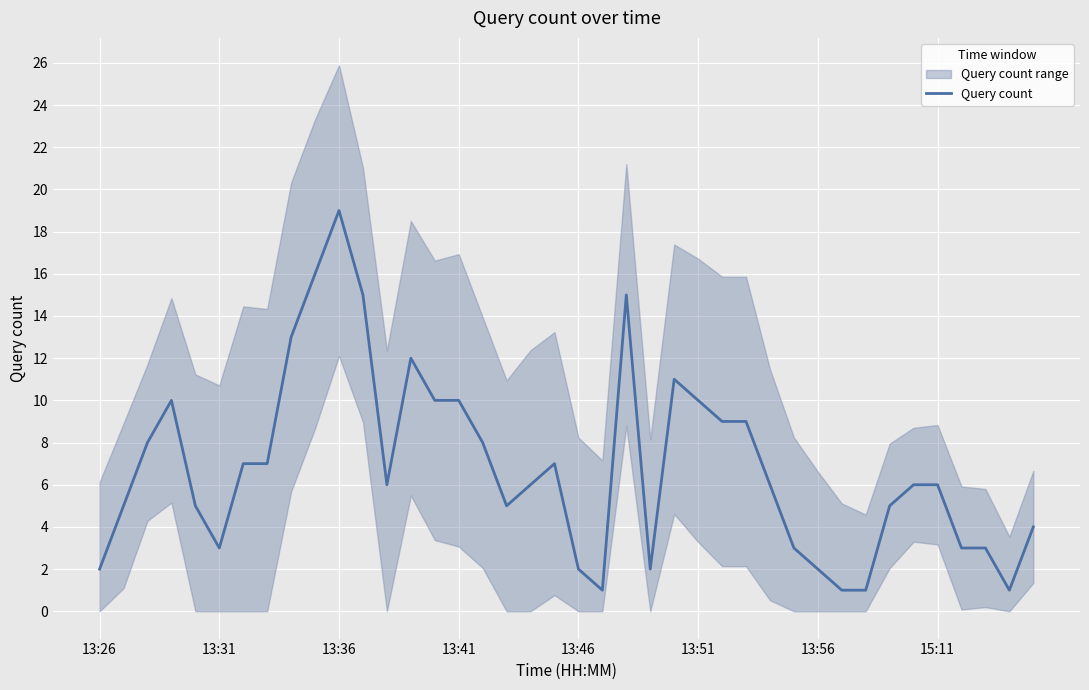

Is it true that Query count equals 2 at 13:46?

True